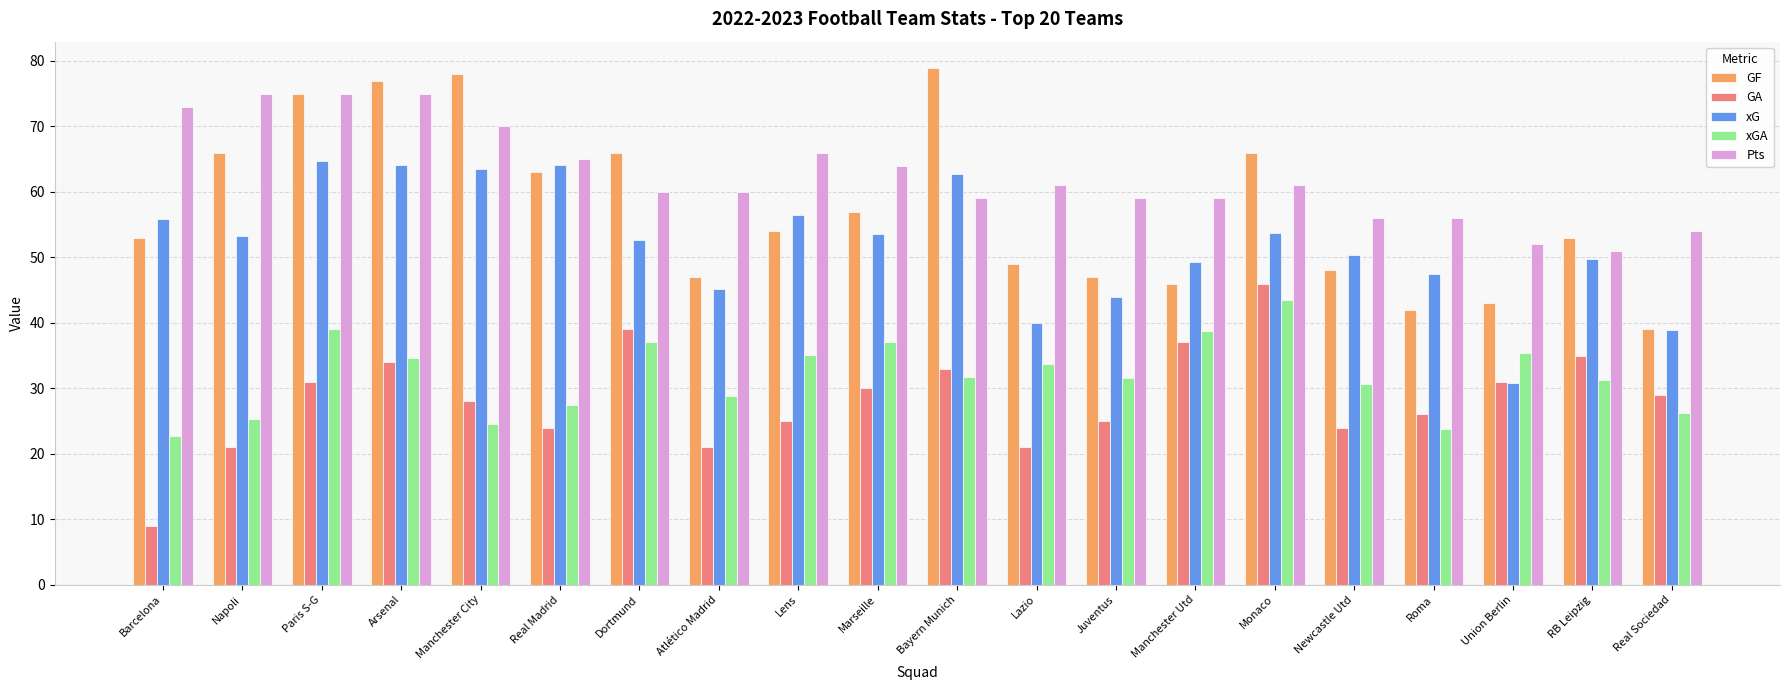

What is the sum of all GF values?

1148.0